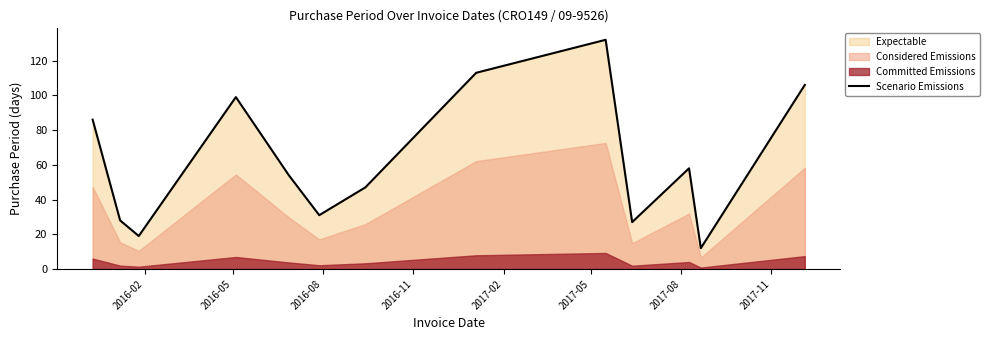

What is the difference between the maximum and minimum values?

120